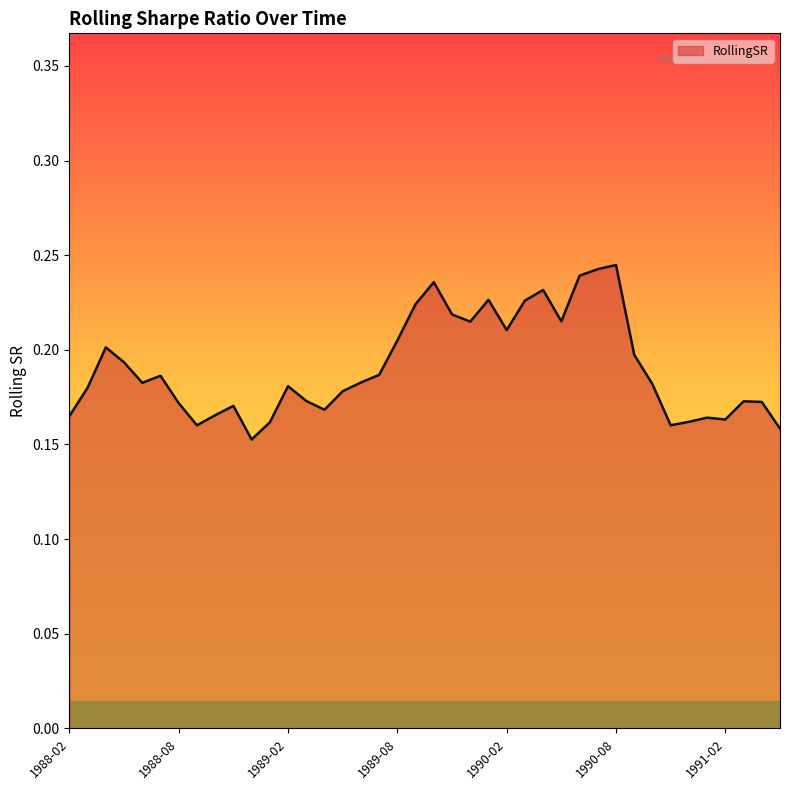

How many lines are shown in the chart?

1